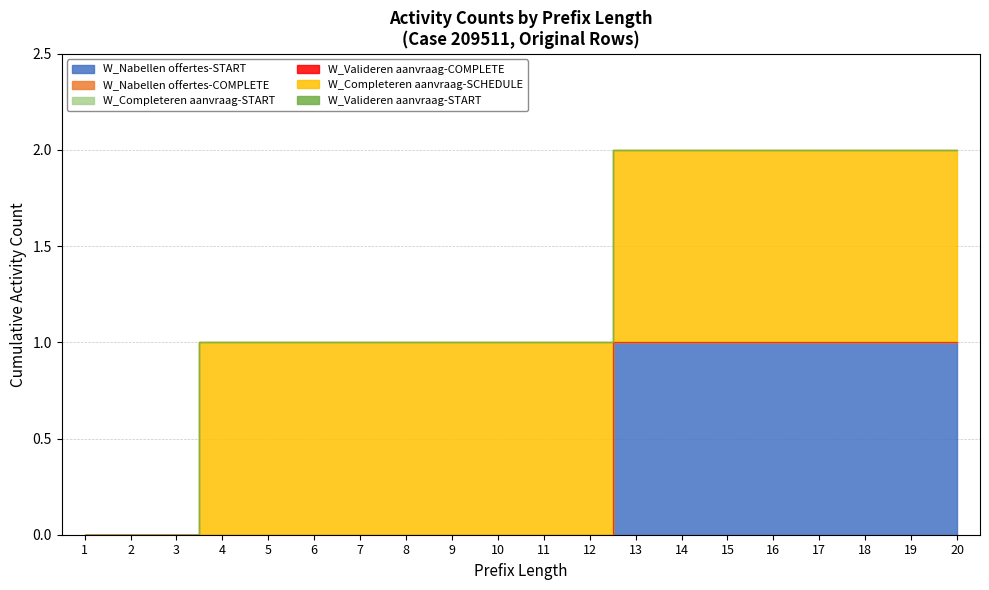

Does the chart have visible grid lines?

Yes